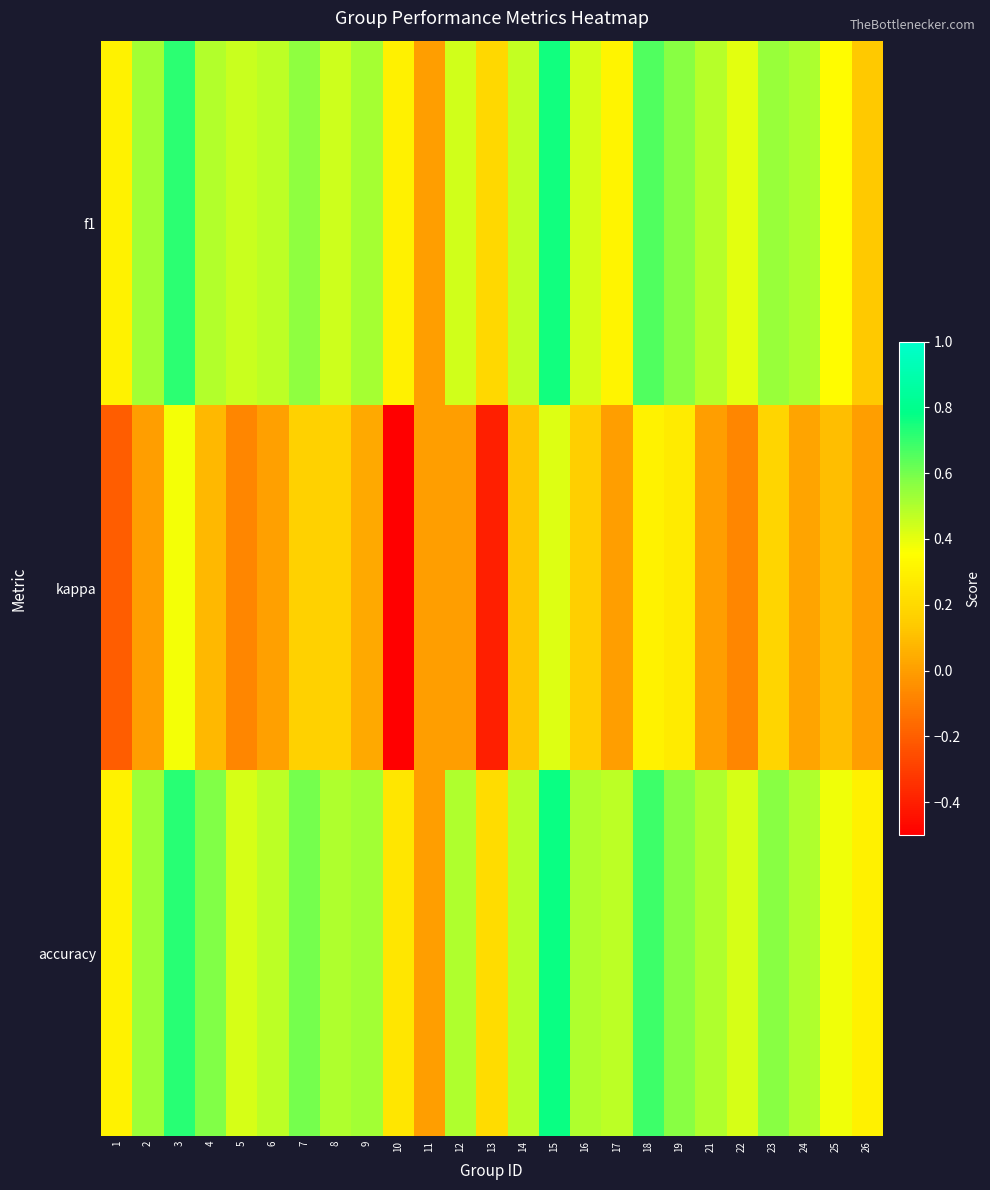

At which category is the sum across all series the highest?

15